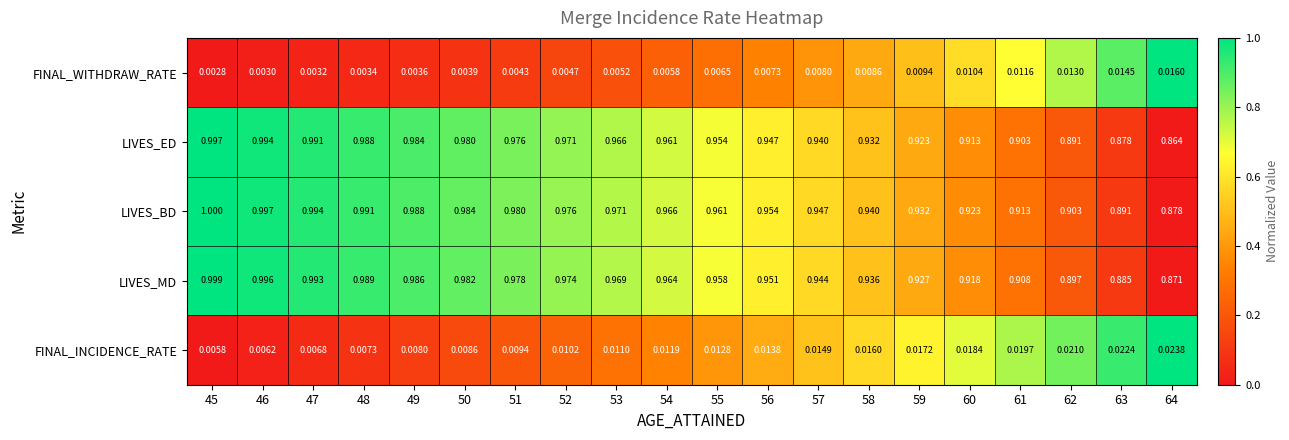

Which series changed the most between 54 and 58?

LIVES_ED